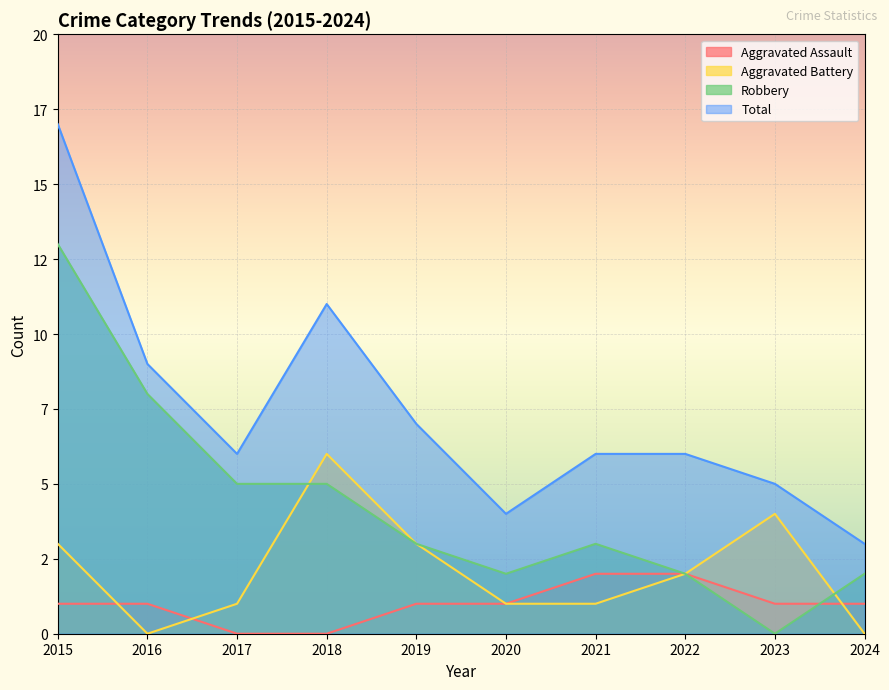

True or false: Aggravated Assault and Total cross at least once.

False